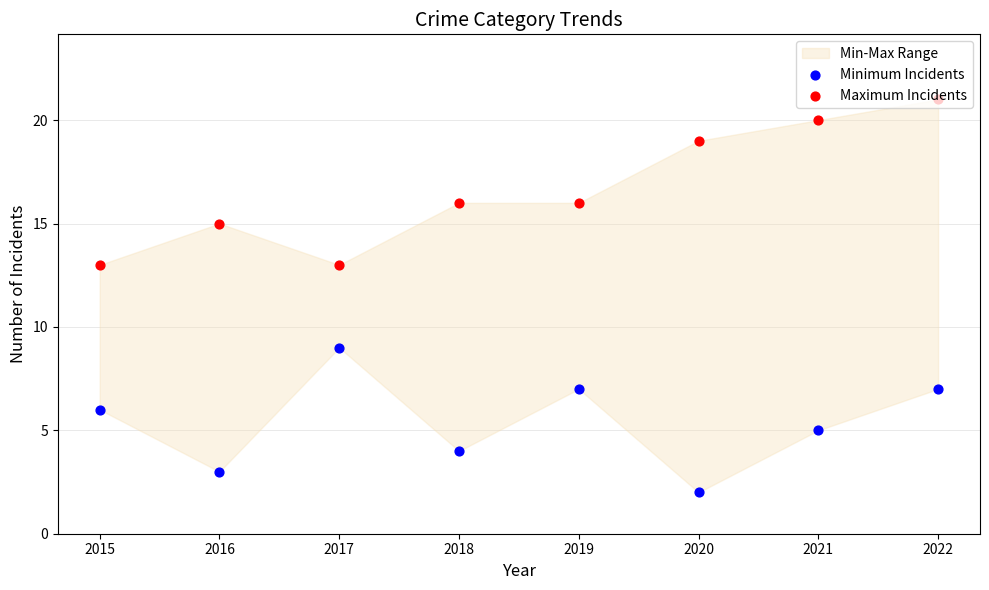

Which series has the largest total across all categories?

Maximum Incidents